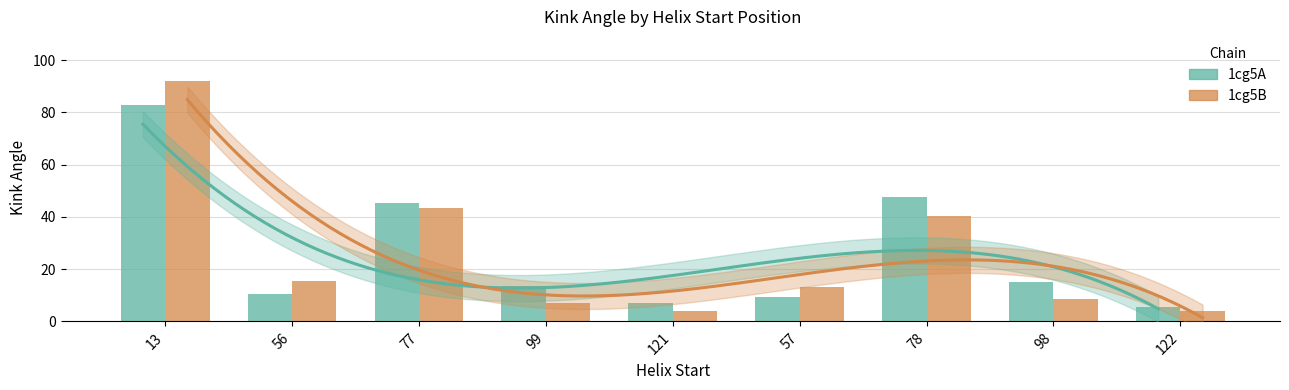

Where does the 1cg5B series first go above 13?

13